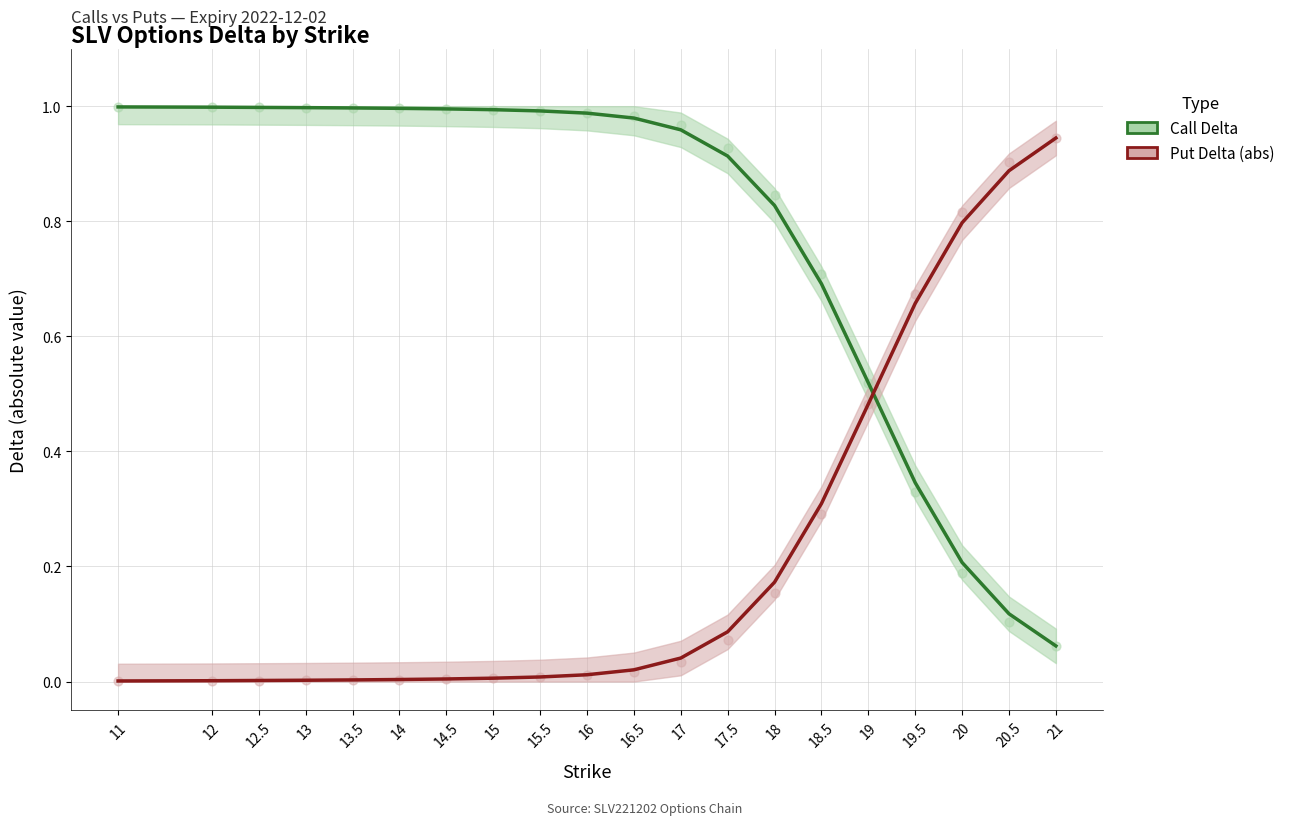

Is the value of Put Delta (abs) at 15.5 greater than the value of Call Delta at 18?

No